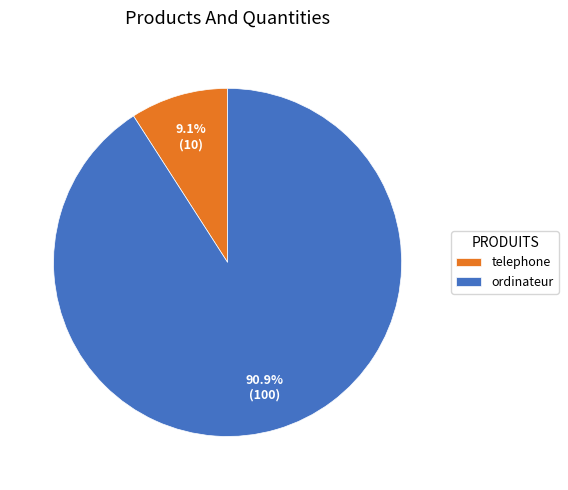

Between ordinateur and telephone, which is larger?

ordinateur